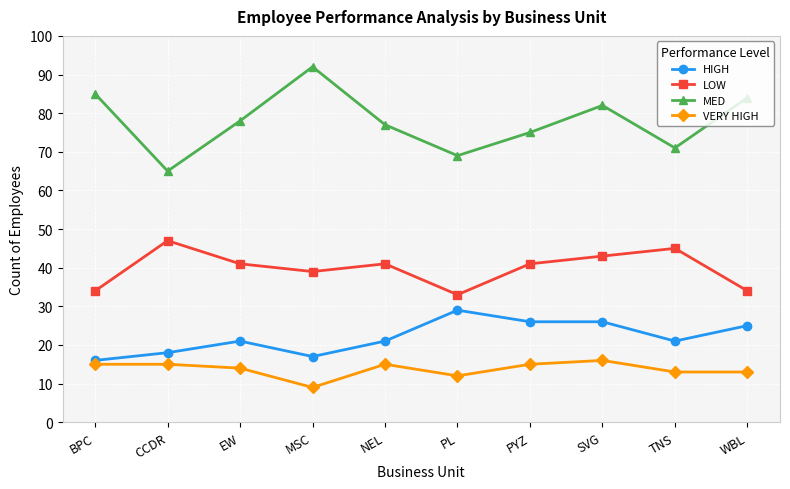

Reading left to right, list all the values displayed in this chart.

HIGH: 16	18	21	17	21	29	26	26	21	25
LOW: 34	47	41	39	41	33	41	43	45	34
MED: 85	65	78	92	77	69	75	82	71	84
VERY HIGH: 15	15	14	9	15	12	15	16	13	13